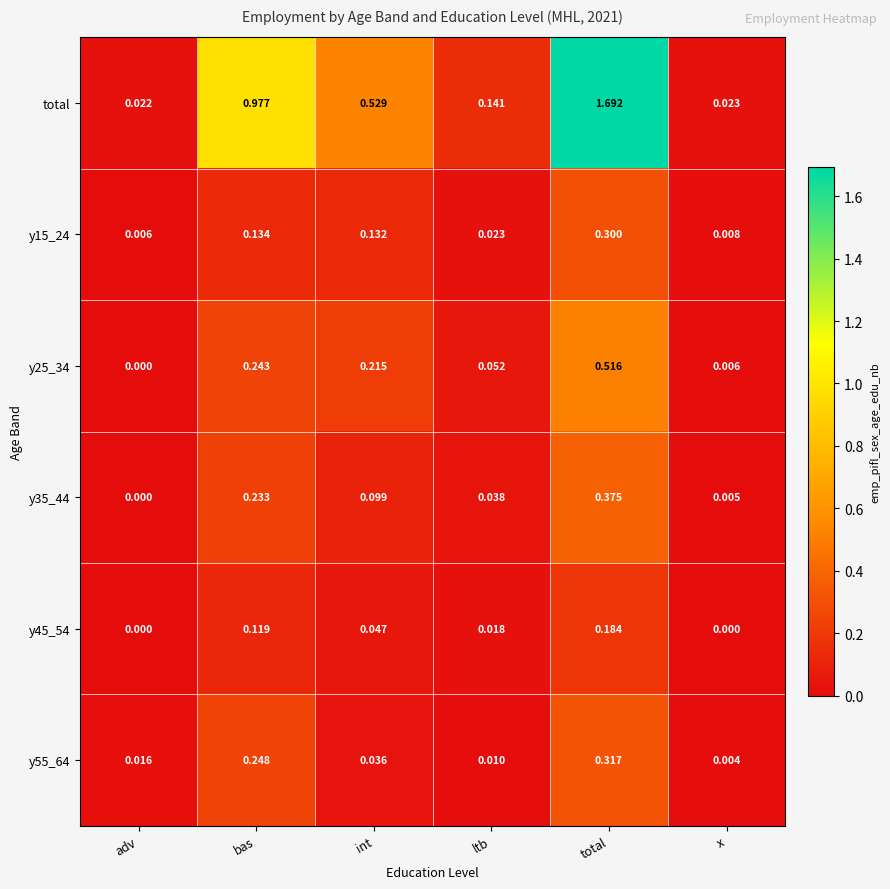

At which category is the sum across all series the highest?

total